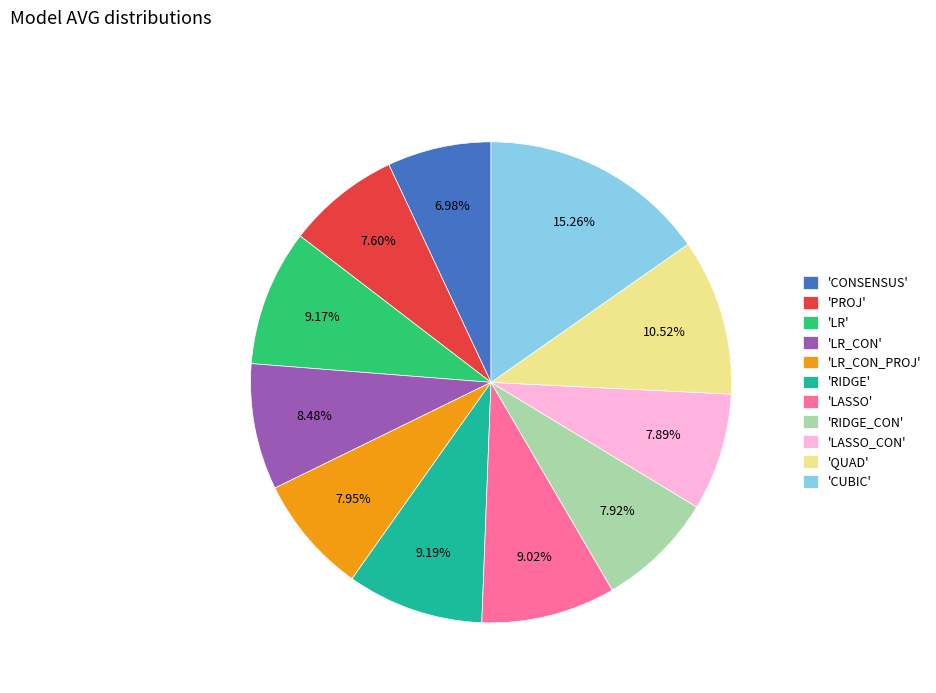

Which category has the biggest portion of the pie?

'CUBIC'